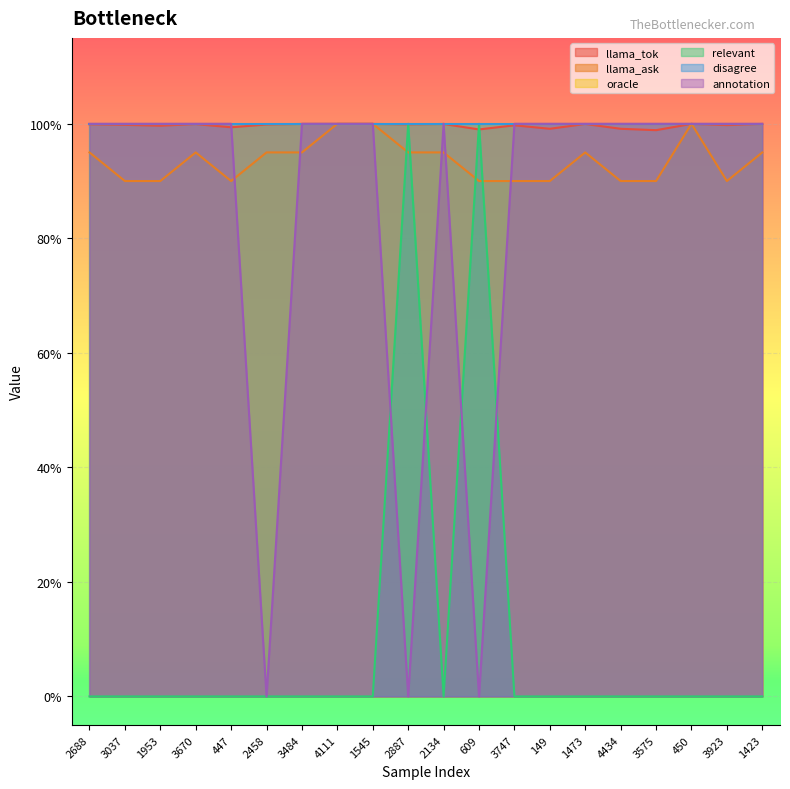

Does the chart display data point markers on the line(s)?

No